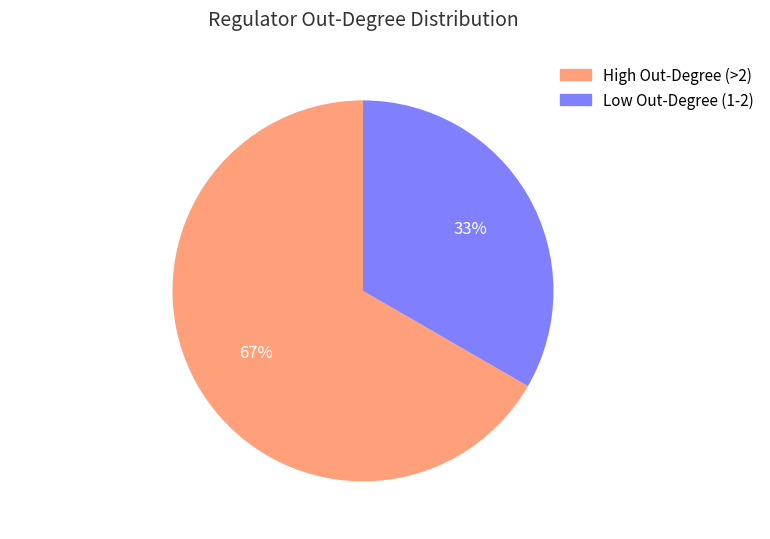

What is the ratio of the value at Low Out-Degree (1-2) to the value at High Out-Degree (>2)?

0.5